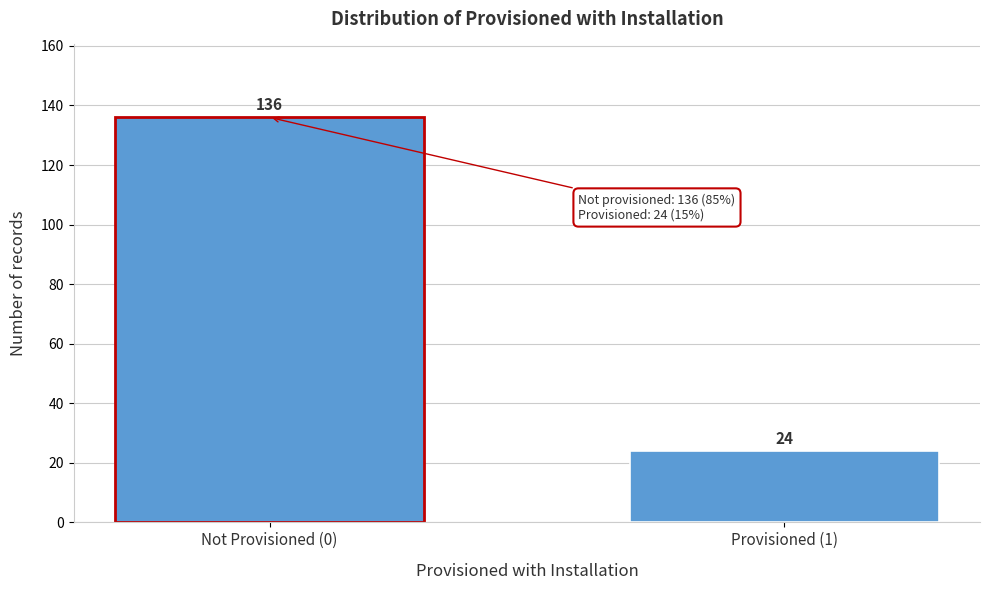

Reading right to left, extract all data points from this chart.

Provisioned (1)=24	Not Provisioned (0)=136